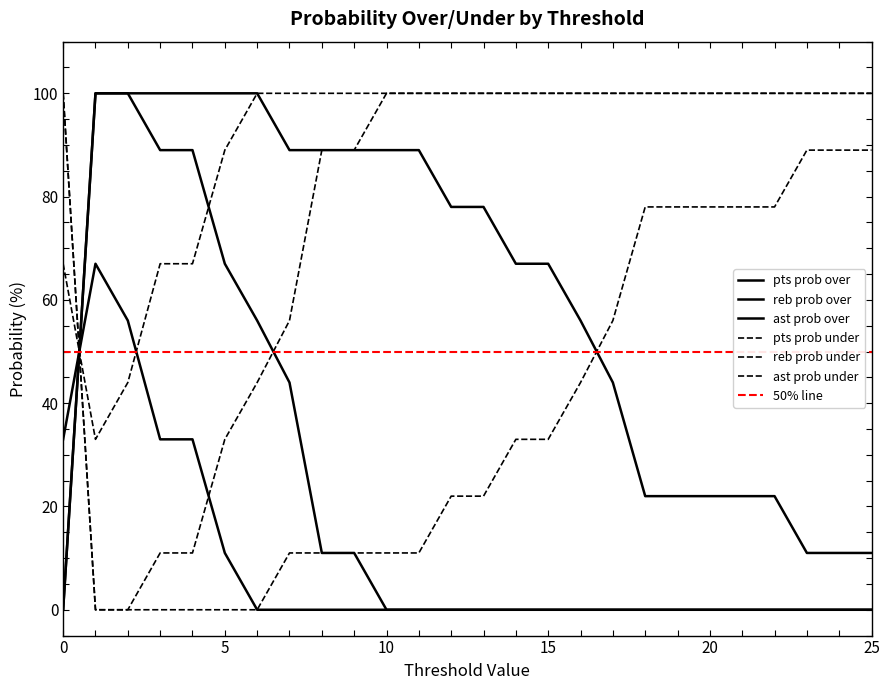

Where is pts prob under nearest to the value 50?

16